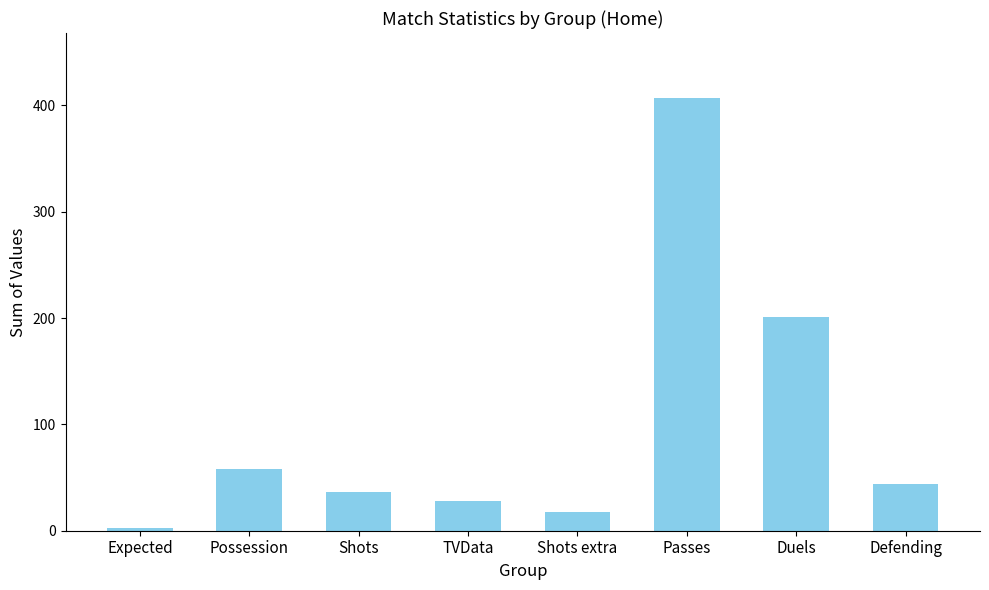

What is the label of the 4th bar from the right?

Shots extra